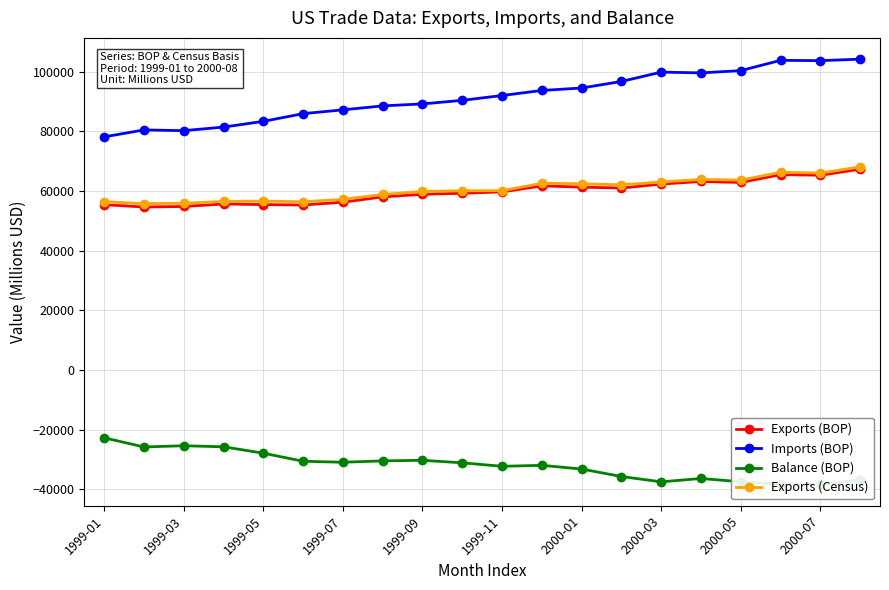

What is the maximum value shown in the chart?

104141